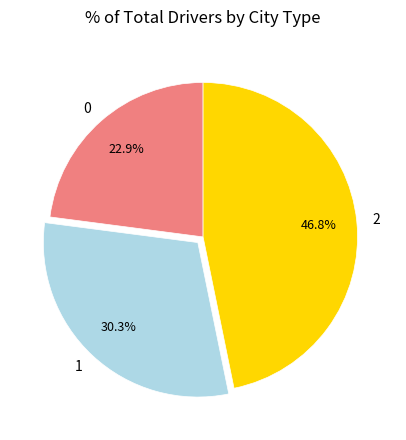

Does any single category account for the majority?

No